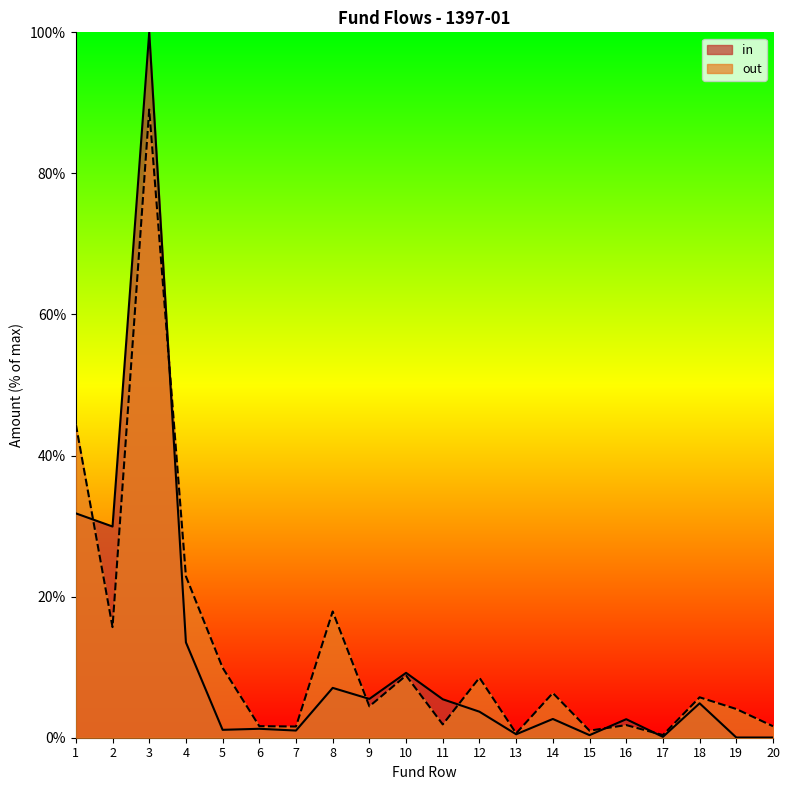

In out, how many points are higher than both neighbors (excluding endpoints)?

7